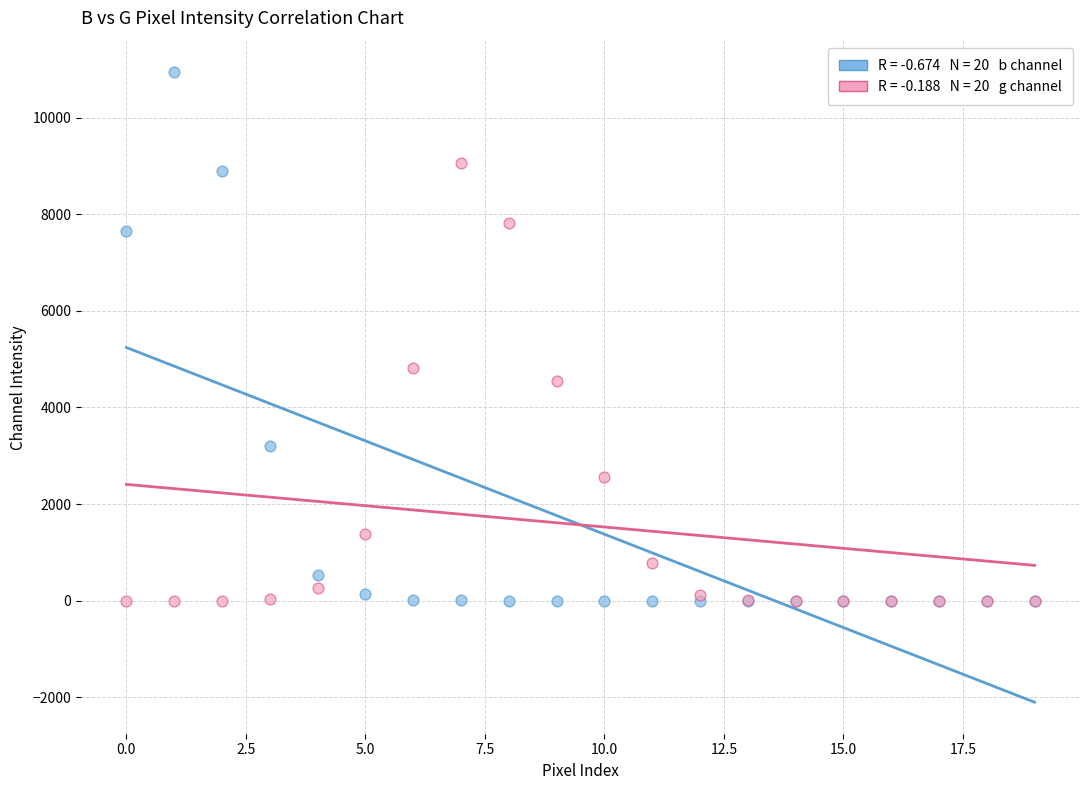

Across all series, what Y value is closest to 5469?

4824